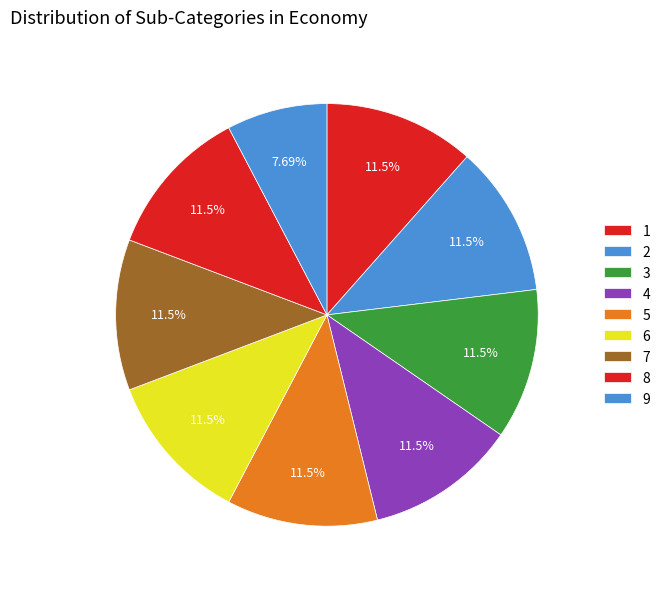

What is the total percentage of 1 and 8?

23.1%